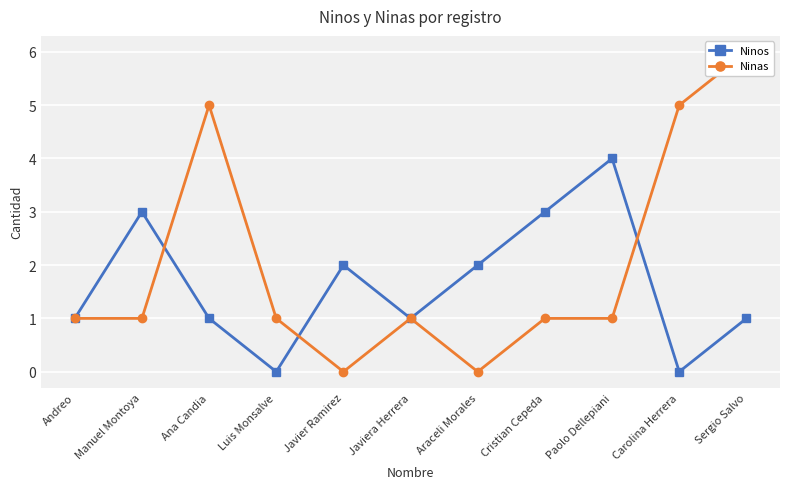

What is the sum of the Ninos values at Luis Monsalve and Cristian Cepeda?

3